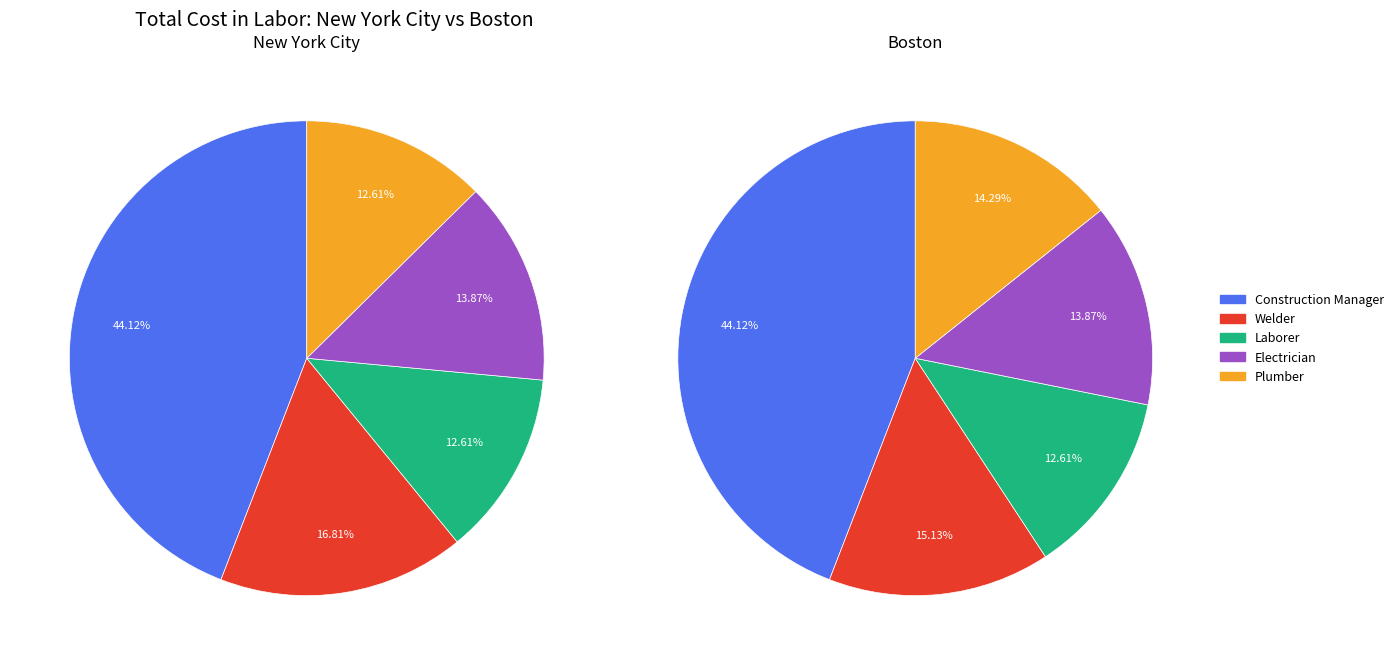

To the nearest percent, what is the average slice percentage?

20%